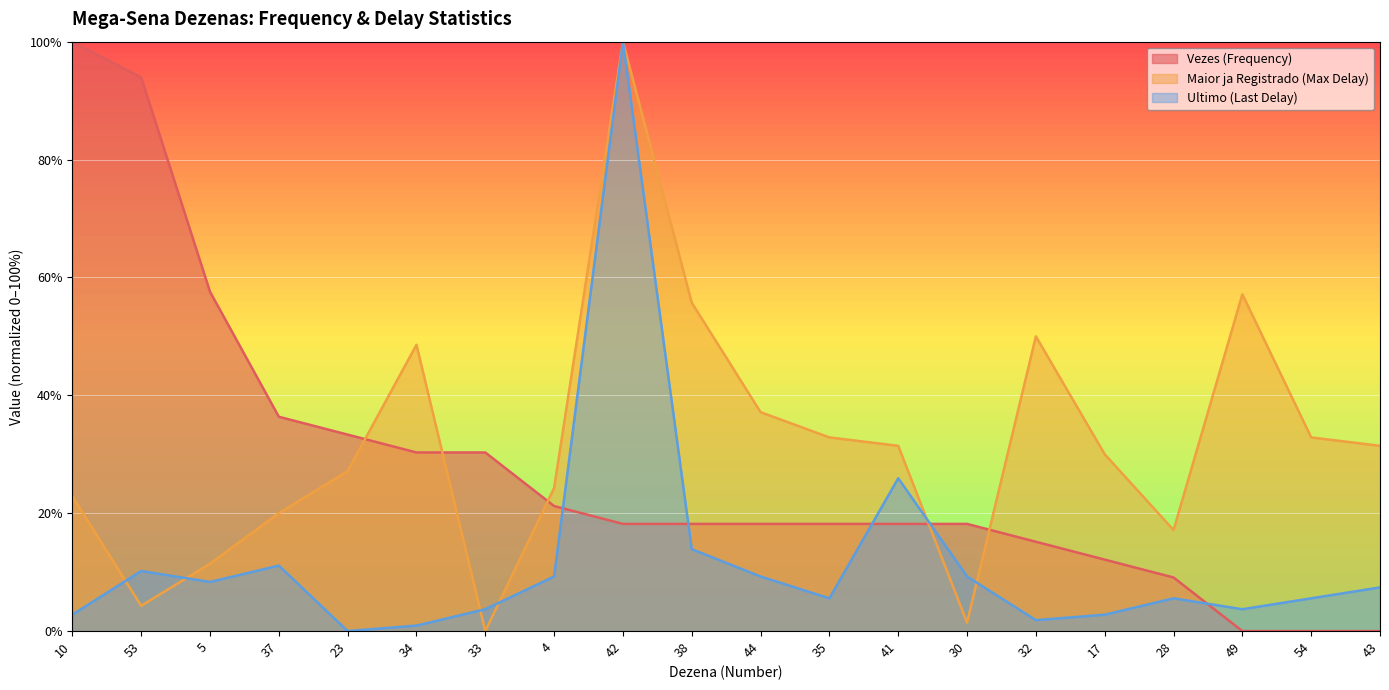

Reading left to right, transcribe all the data shown in this chart.

Vezes (Frequency): 10=100.0	53=93.9	5=57.6	37=36.4	23=33.3	34=30.3	33=30.3	4=21.2	42=18.2	38=18.2	44=18.2	35=18.2	41=18.2	30=18.2	32=15.2	17=12.1	28=9.1	49=0.0	54=0.0	43=0.0
Maior ja Registrado (Max Delay): 10=22.9	53=4.3	5=11.4	37=20.0	23=27.1	34=48.6	33=0.0	4=24.3	42=100.0	38=55.7	44=37.1	35=32.9	41=31.4	30=1.4	32=50.0	17=30.0	28=17.1	49=57.1	54=32.9	43=31.4
Ultimo (Last Delay): 10=2.8	53=10.2	5=8.3	37=11.1	23=0.0	34=0.9	33=3.7	4=9.3	42=100.0	38=13.9	44=9.3	35=5.6	41=25.9	30=9.3	32=1.9	17=2.8	28=5.6	49=3.7	54=5.6	43=7.4